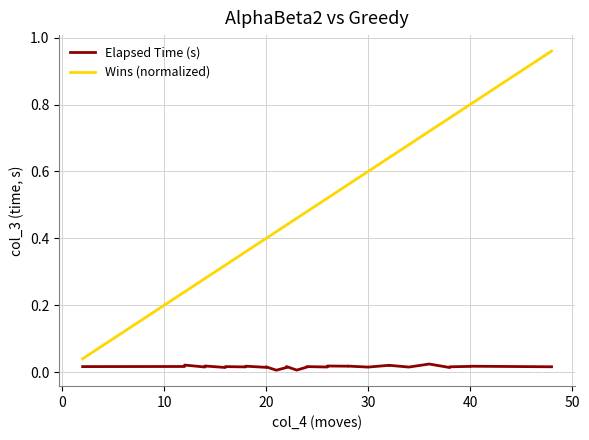

True or false: Elapsed Time (s) has more than 0 points higher than both neighbors.

True